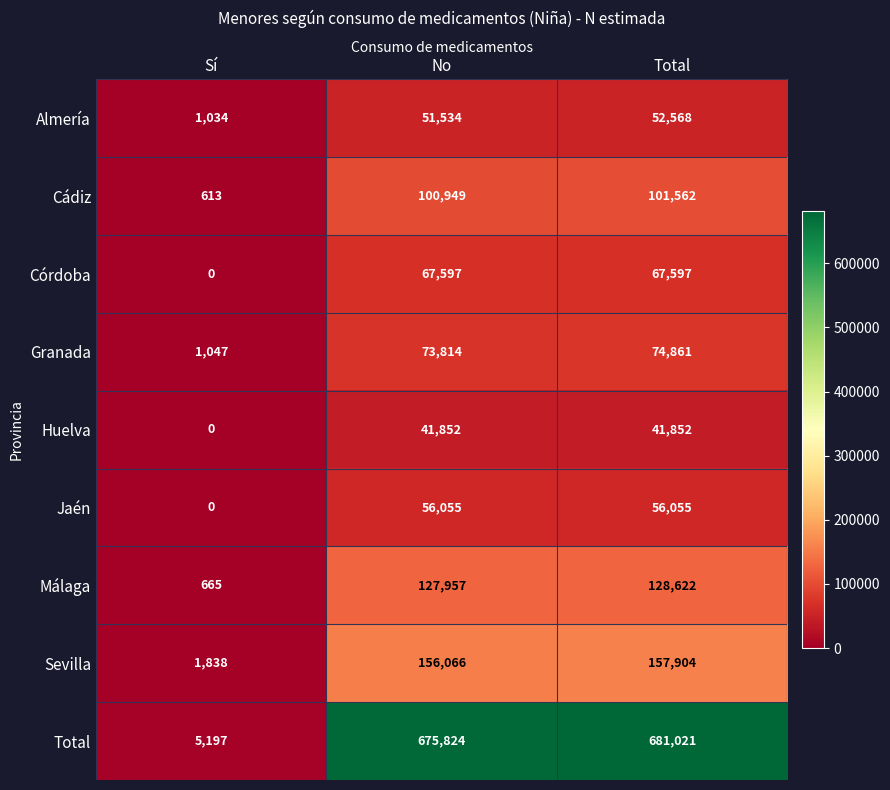

How many data points in Cádiz are less than 100949?

1